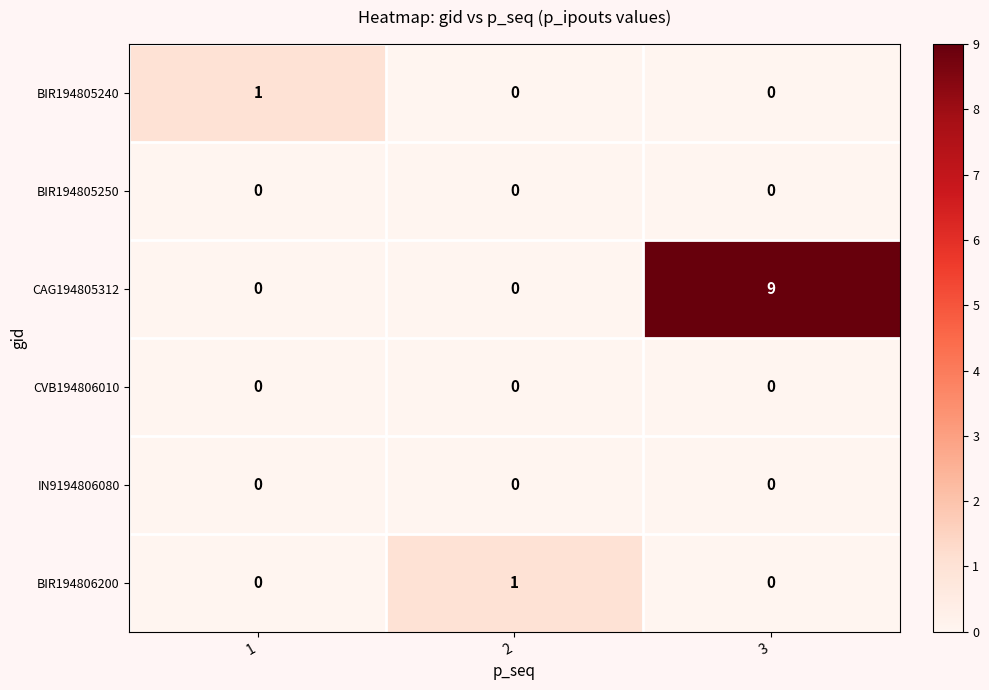

At which category does the chart reach its peak across all series?

3